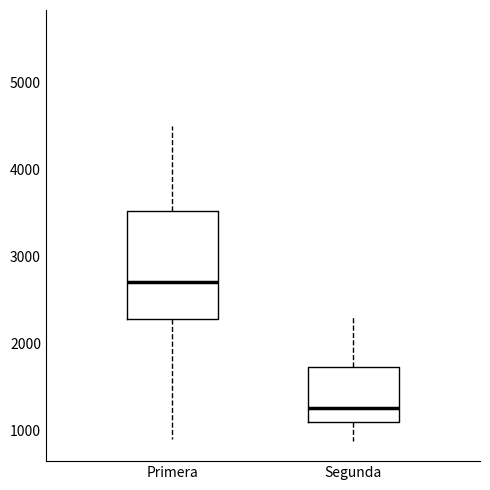

Reading left to right, read every box against the y-axis: the position of its median line, the range the box covers, and the ends of its whiskers. The values are not printed on the chart, so give them approximately, as read against the axis.

Primera: median 2700, box 2300 to 3500, whiskers 900 to 4500
Segunda: median 1300, box 1100 to 1700, whiskers 900 to 2300